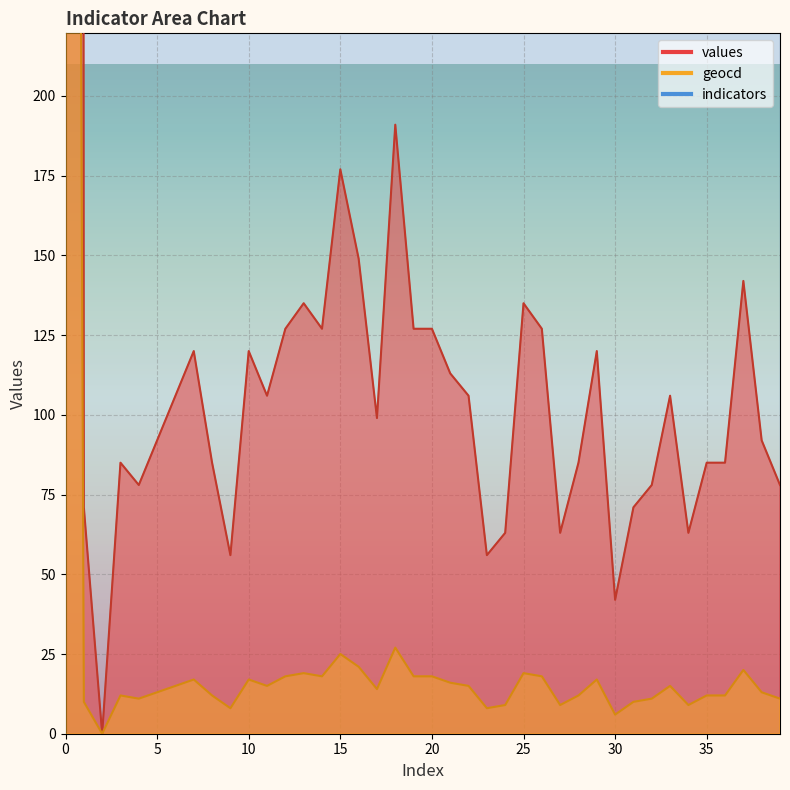

What is the difference between the highest and lowest values at 16?

128